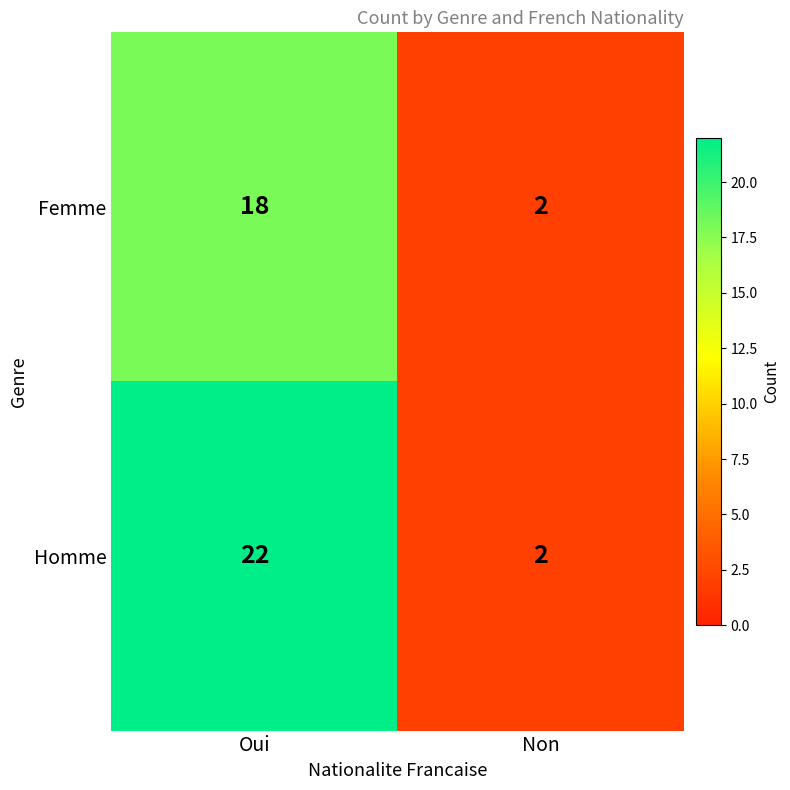

The Femme series shows 2 at Non. True or false?

True